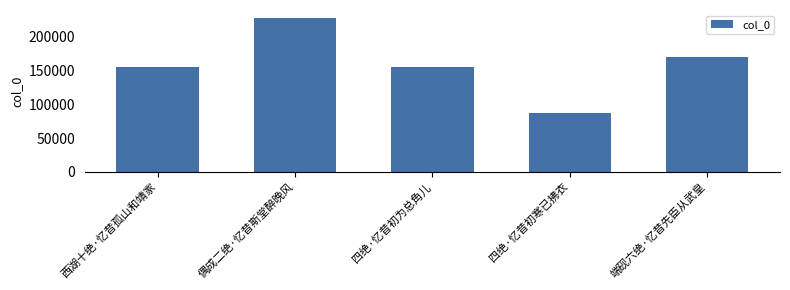

What is the average value?

159496